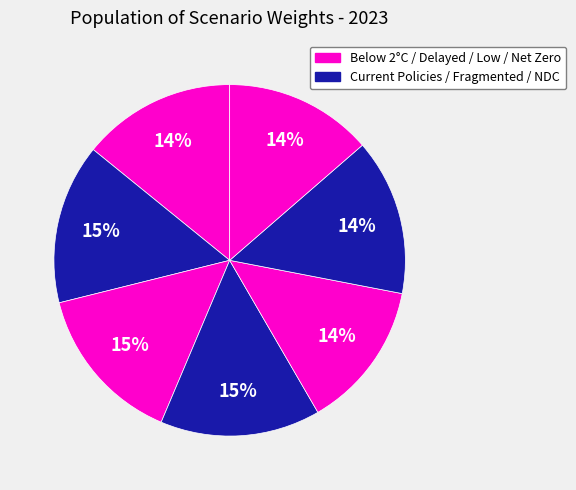

To the nearest percent, what is the average slice percentage?

14%